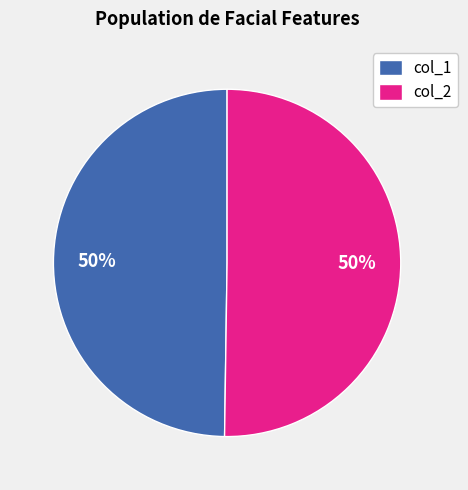

Combined, do col_1 and col_2 account for over 50%?

Yes